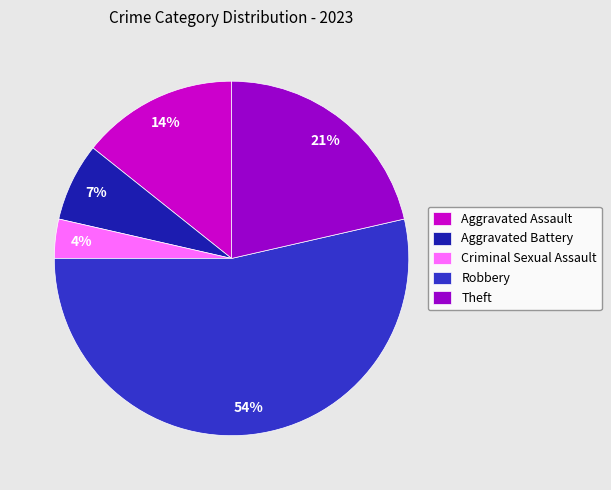

What percentage is the Aggravated Battery slice, to the nearest percent?

7%